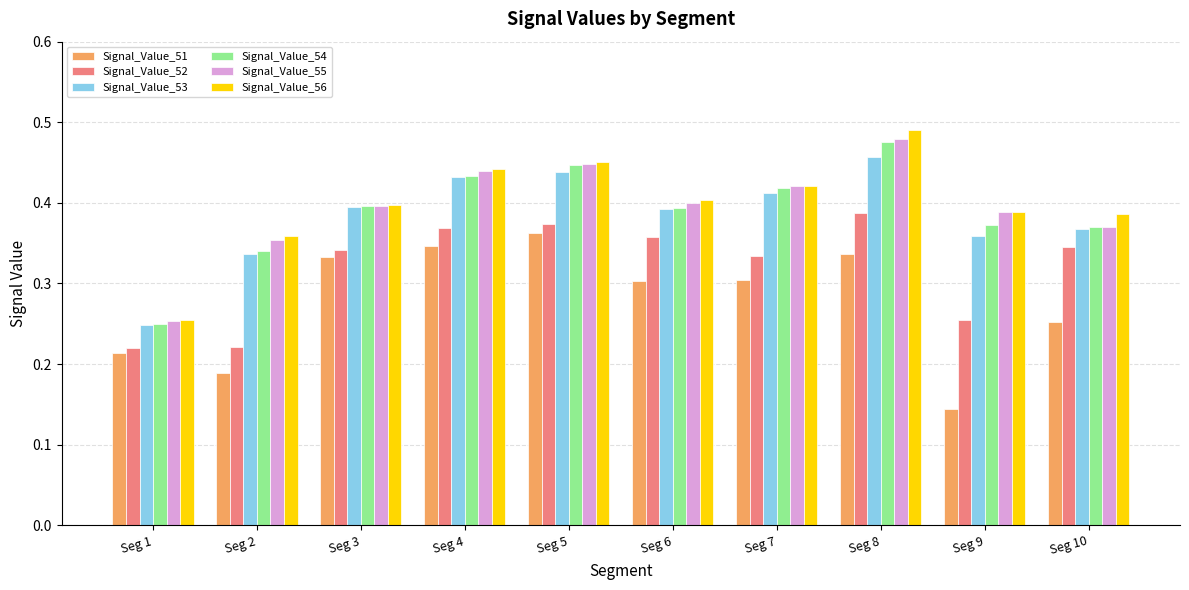

What is the sum of all Signal_Value_52 values?

3.2